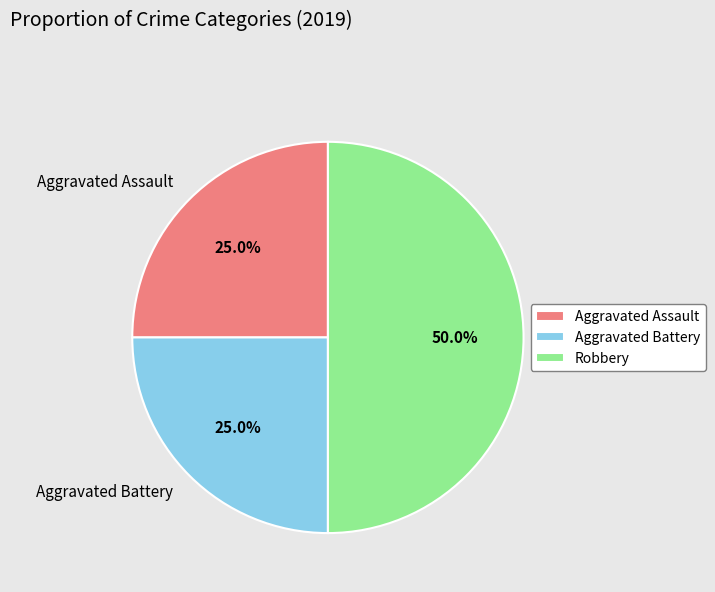

Is the sum of Robbery and Aggravated Assault greater than half?

Yes